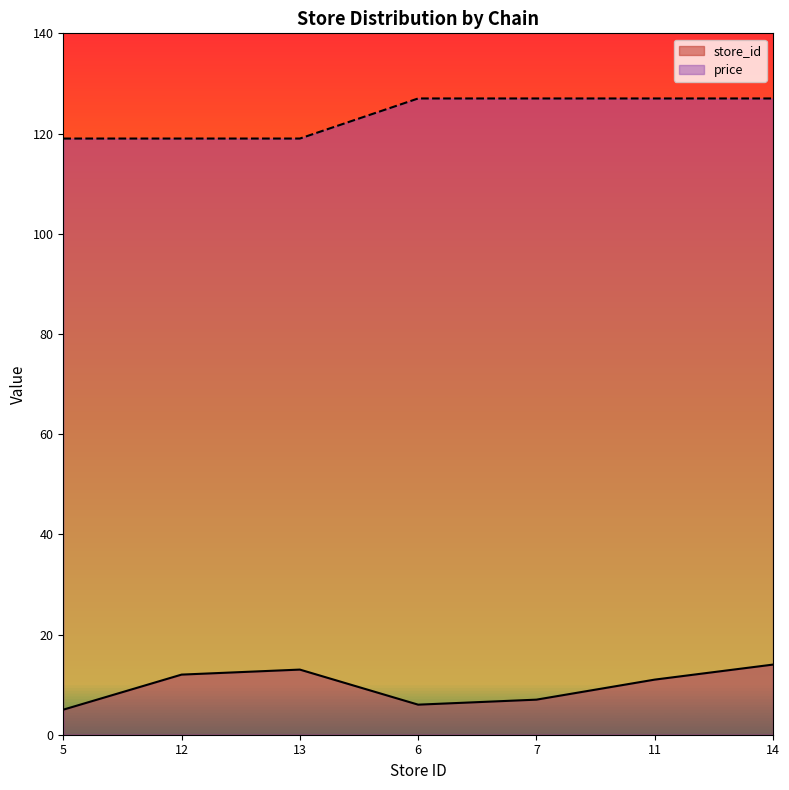

The value of store_id at 12 is 19. True or false?

False